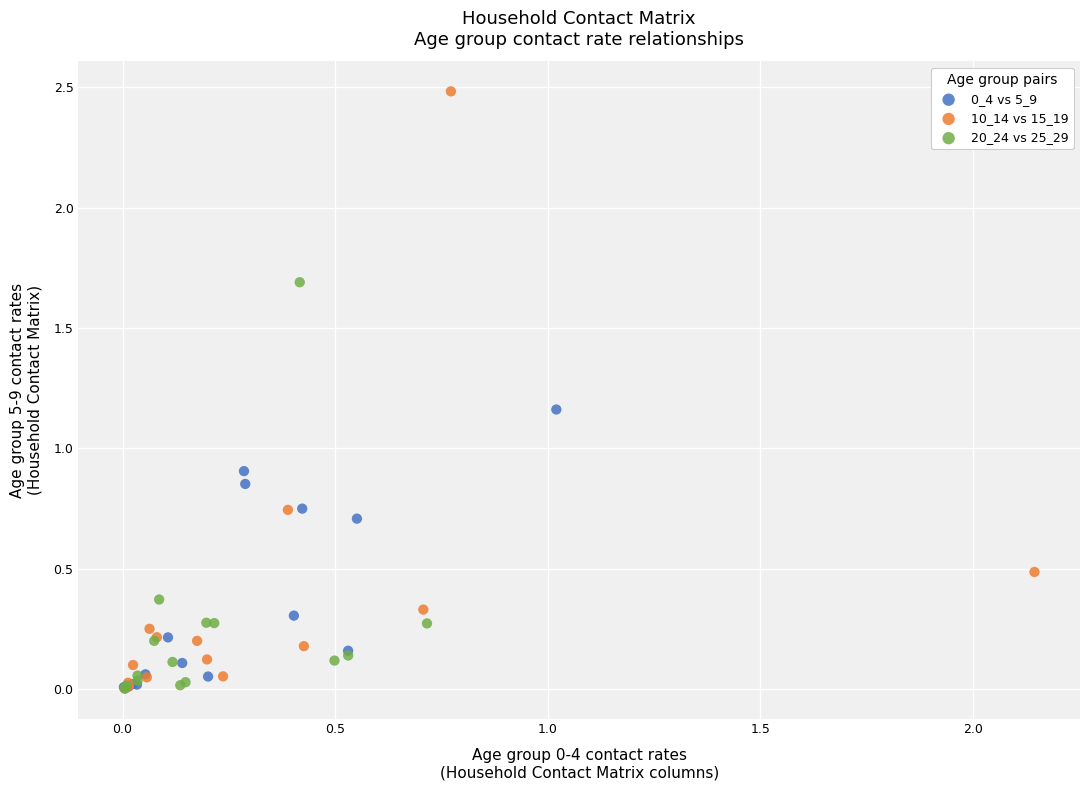

Which series has the widest spread of Y values?

10_14 vs 15_19